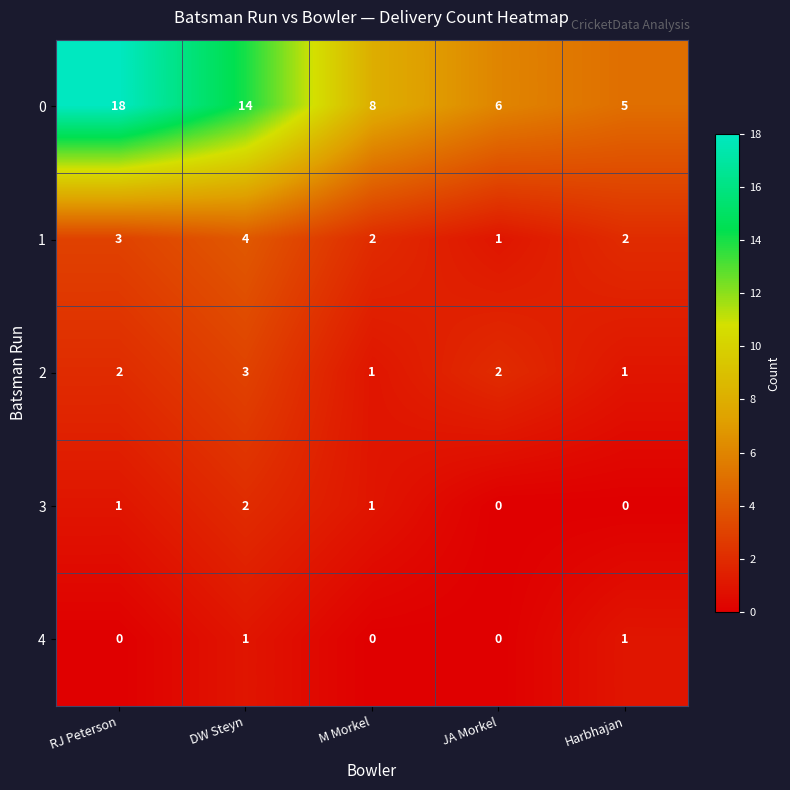

At how many categories does at least one series exceed 3?

5